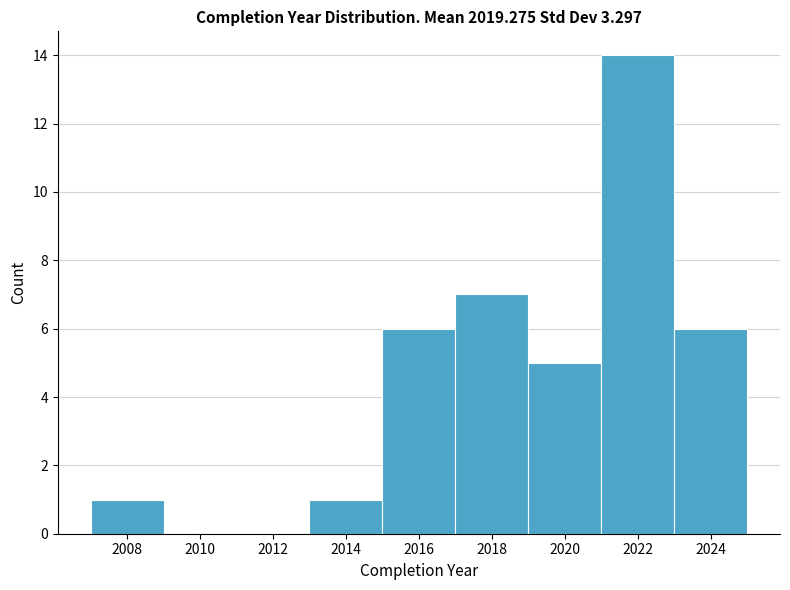

Reading left to right, list every bar in this chart as the range it spans on the x-axis followed by its height. The values are not printed on the chart, so give them approximately, as read against the axis.

2007 to 2009: 1
2009 to 2011: 0
2011 to 2013: 0
2013 to 2015: 1
2015 to 2017: 6
2017 to 2019: 7
2019 to 2021: 5
2021 to 2023: 14
2023 to 2025: 6